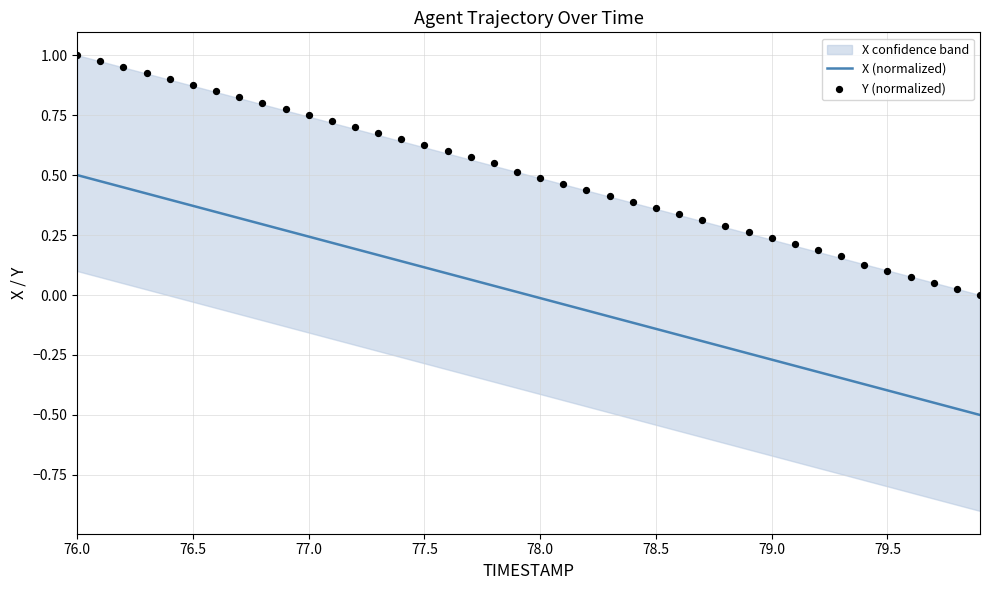

Which series contains the highest Y value?

Y (normalized)